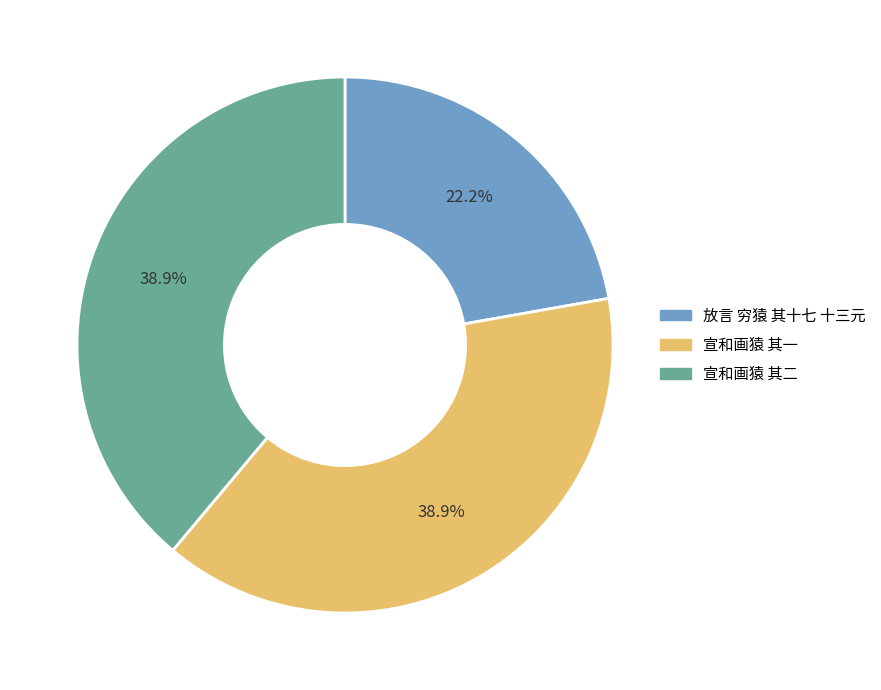

Combined, what portion of the pie is 宣和画猿 其二 and 放言 穷猿 其十七 十三元?

61.1%